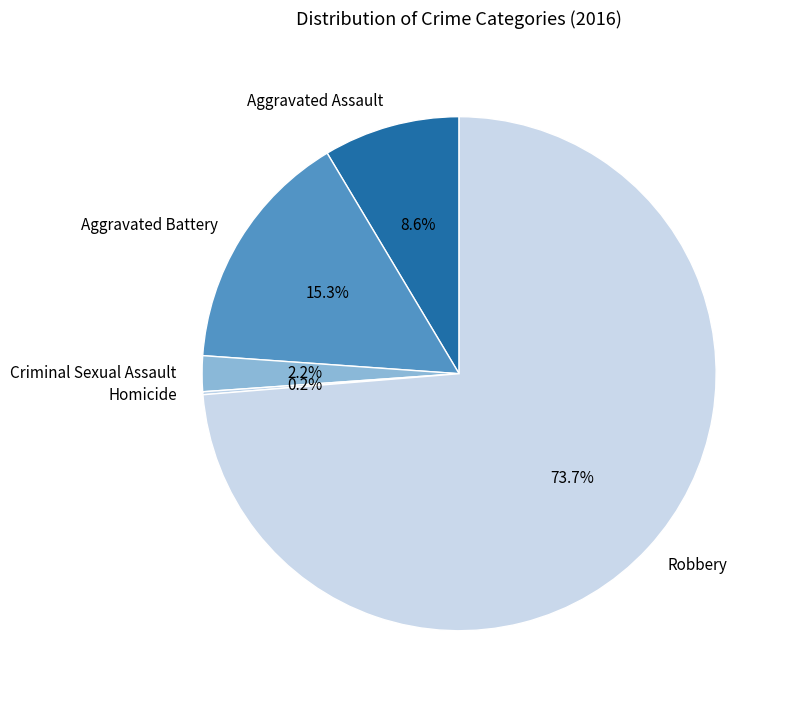

What is the total percentage of Aggravated Assault and Criminal Sexual Assault?

10.8%